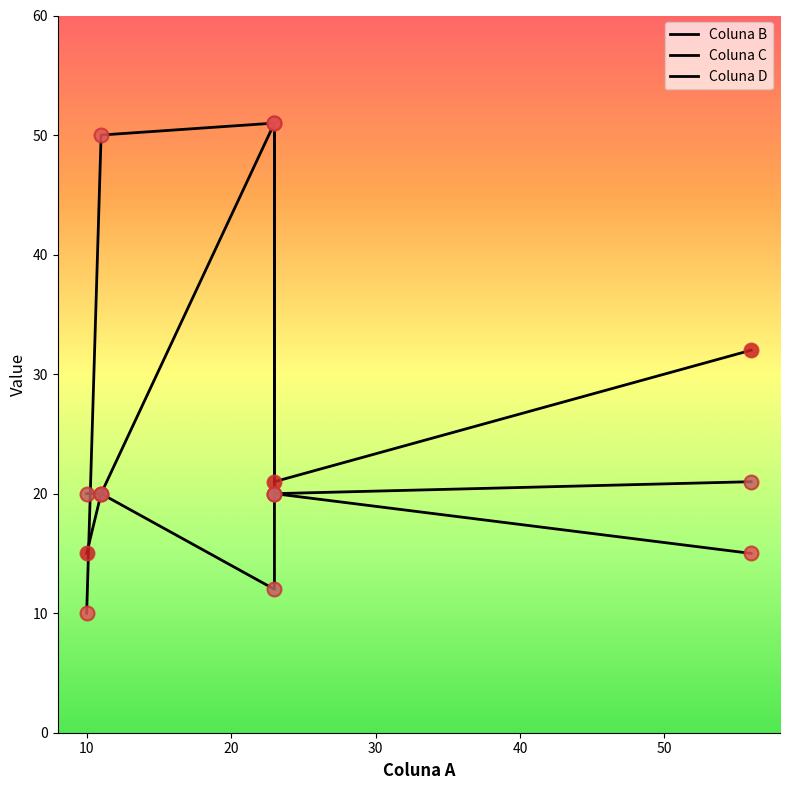

Which series changed the most between 0 and 20?

Coluna C